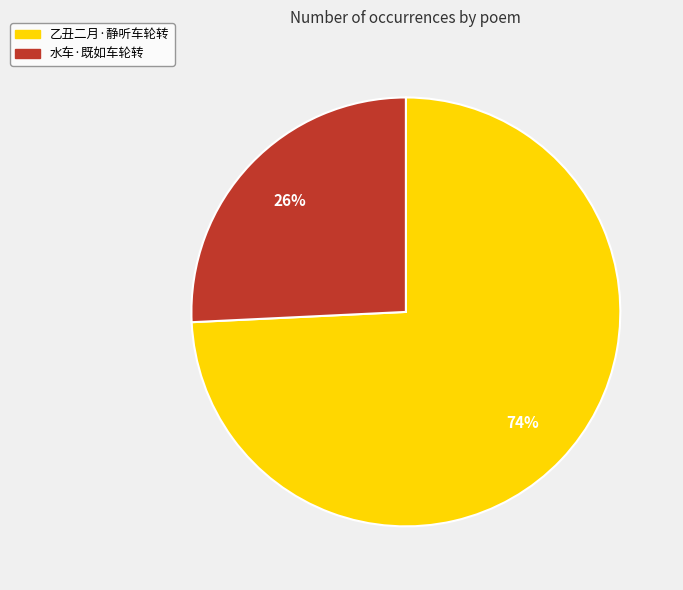

Which has a higher value, 水车·既如车轮转 or 乙丑二月·静听车轮转?

乙丑二月·静听车轮转